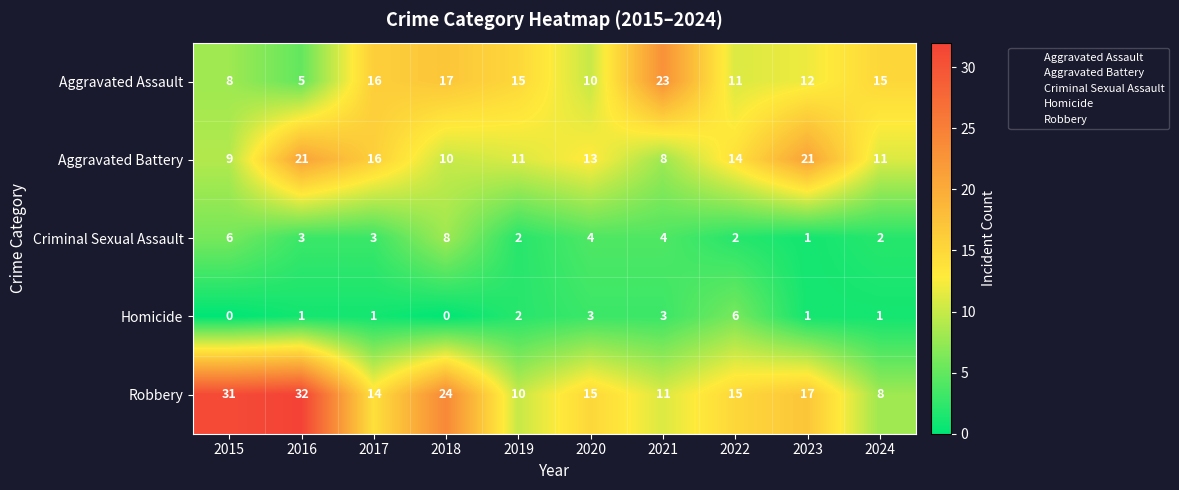

What is the lowest value of the Aggravated Battery series?

8